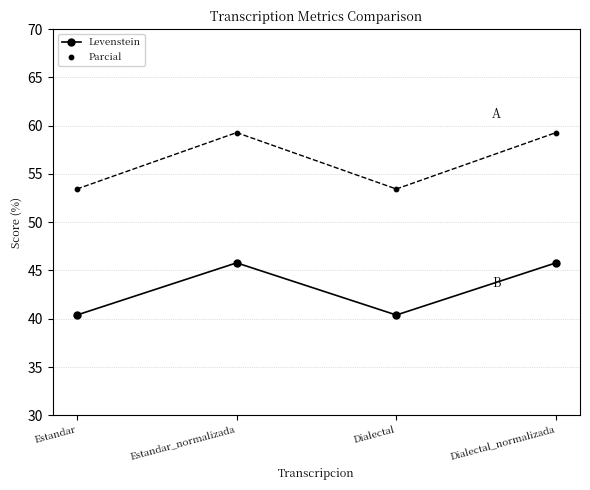

Which series contains the highest Y value?

Parcial